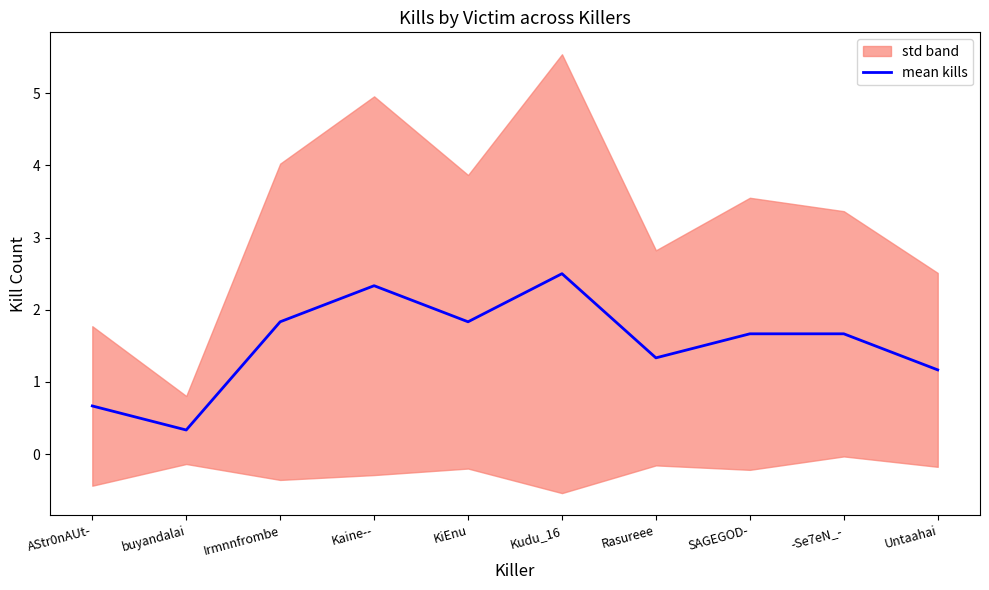

How many points are lower than both their immediate neighbors (excluding endpoints)?

3